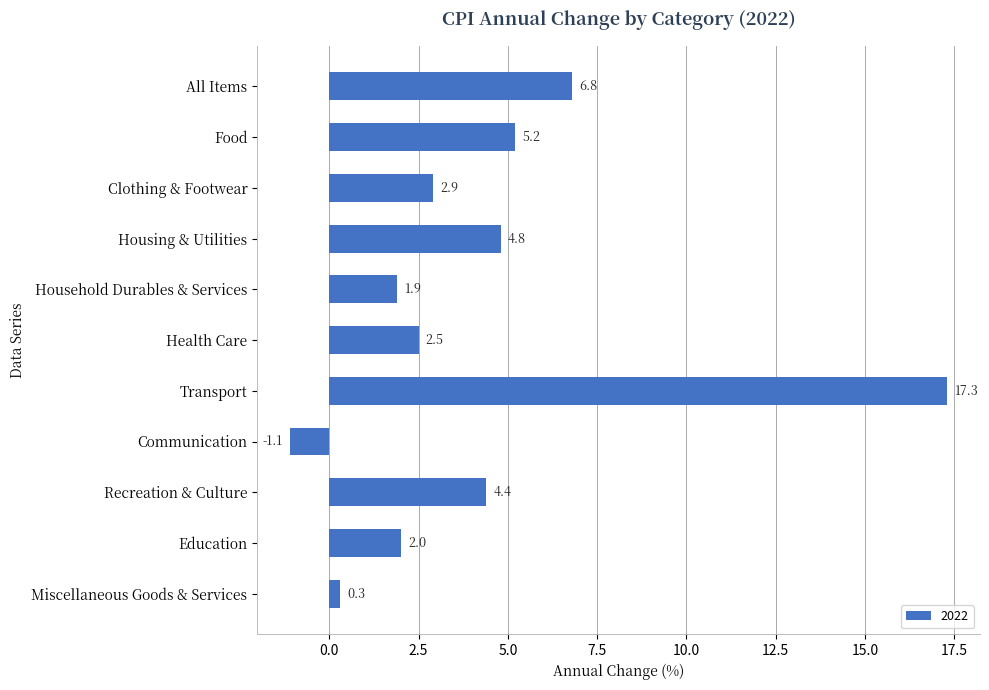

What is the ratio of the value at All Items to the value at Health Care?

2.7